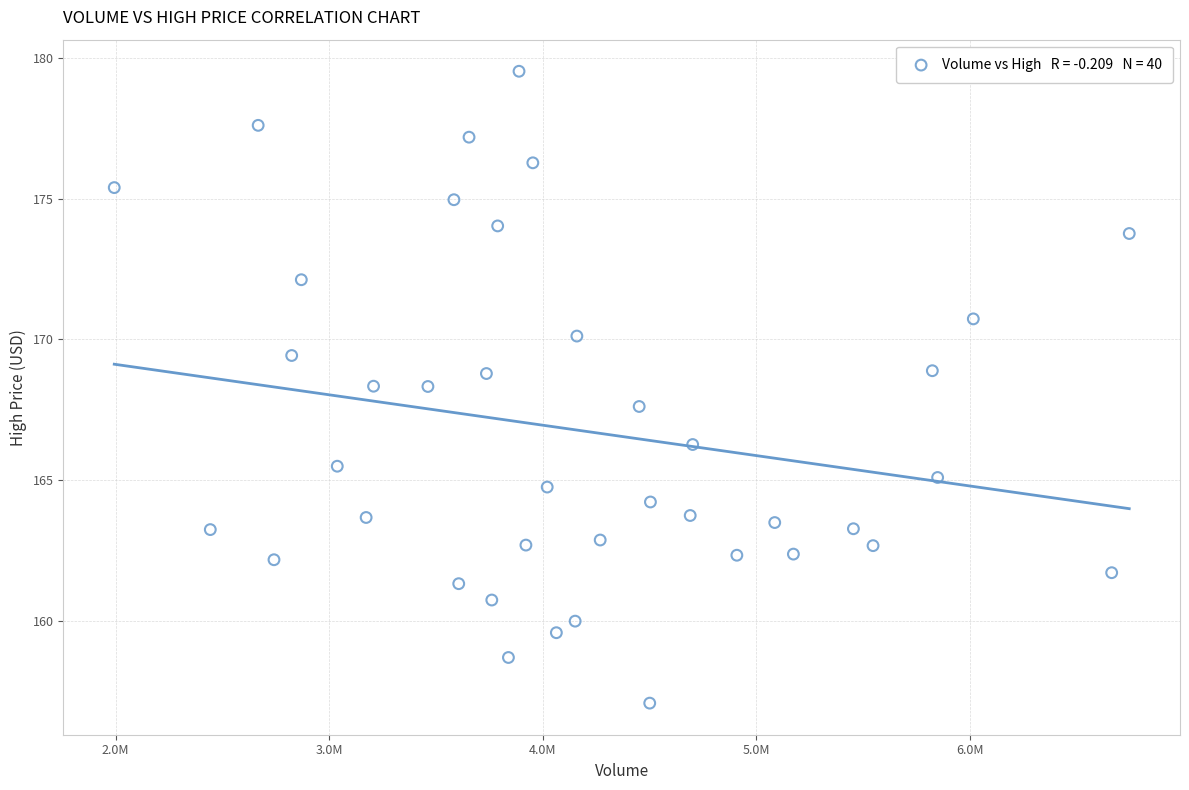

What is the range of X values (max minus min)?

4754100.0